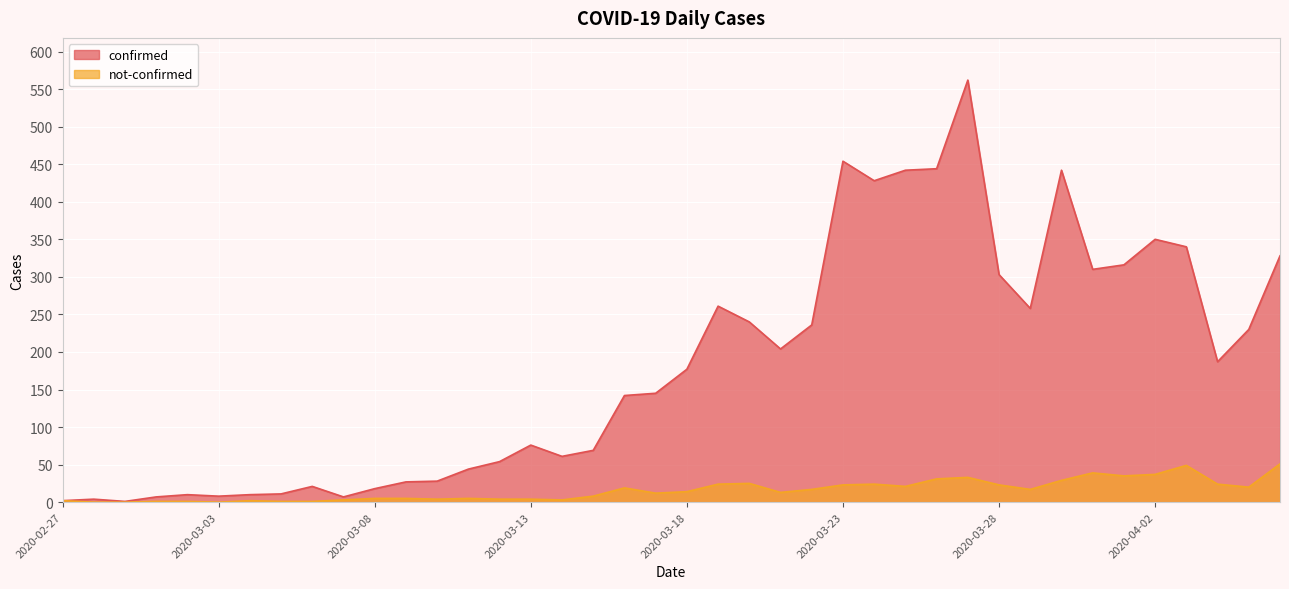

Is the value of confirmed at 2020-03-01 greater than the value of not-confirmed at 2020-03-15?

No